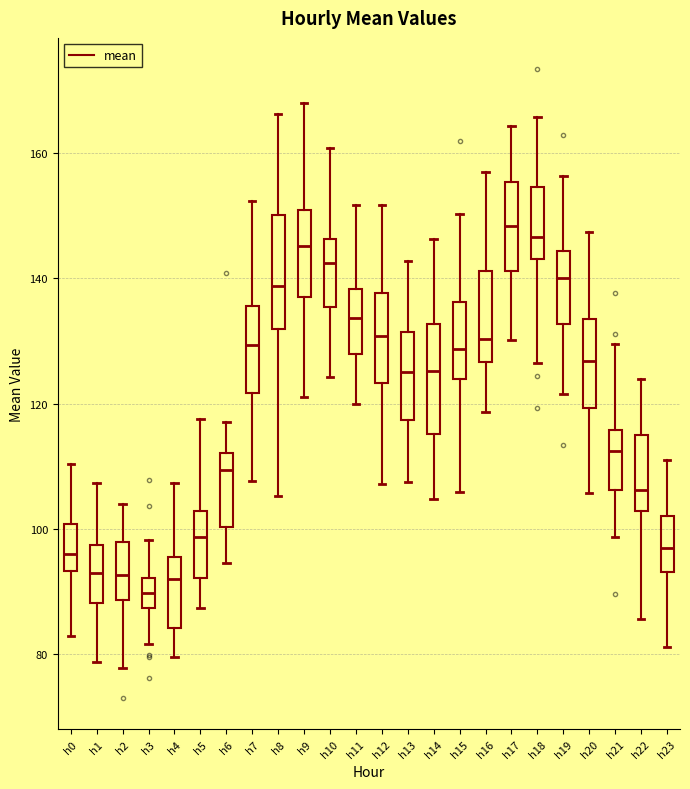

Reading left to right, read every box against the y-axis: the position of its median line, the range the box covers, and the ends of its whiskers. The values are not printed on the chart, so give them approximately, as read against the axis.

h0: median 96, box 94 to 100, whiskers 82 to 110
h1: median 92, box 88 to 98, whiskers 78 to 108
h2: median 92, box 88 to 98, whiskers 78 to 104
h3: median 90, box 88 to 92, whiskers 82 to 98
h4: median 92, box 84 to 96, whiskers 80 to 108
h5: median 98, box 92 to 102, whiskers 88 to 118
h6: median 110, box 100 to 112, whiskers 94 to 118
h7: median 130, box 122 to 136, whiskers 108 to 152
h8: median 138, box 132 to 150, whiskers 106 to 166
h9: median 146, box 136 to 150, whiskers 122 to 168
h10: median 142, box 136 to 146, whiskers 124 to 160
h11: median 134, box 128 to 138, whiskers 120 to 152
h12: median 130, box 124 to 138, whiskers 108 to 152
h13: median 126, box 118 to 132, whiskers 108 to 142
h14: median 126, box 116 to 132, whiskers 104 to 146
h15: median 128, box 124 to 136, whiskers 106 to 150
h16: median 130, box 126 to 142, whiskers 118 to 156
h17: median 148, box 142 to 156, whiskers 130 to 164
h18: median 146, box 144 to 154, whiskers 126 to 166
h19: median 140, box 132 to 144, whiskers 122 to 156
h20: median 126, box 120 to 134, whiskers 106 to 148
h21: median 112, box 106 to 116, whiskers 98 to 130
h22: median 106, box 102 to 114, whiskers 86 to 124
h23: median 96, box 94 to 102, whiskers 82 to 110